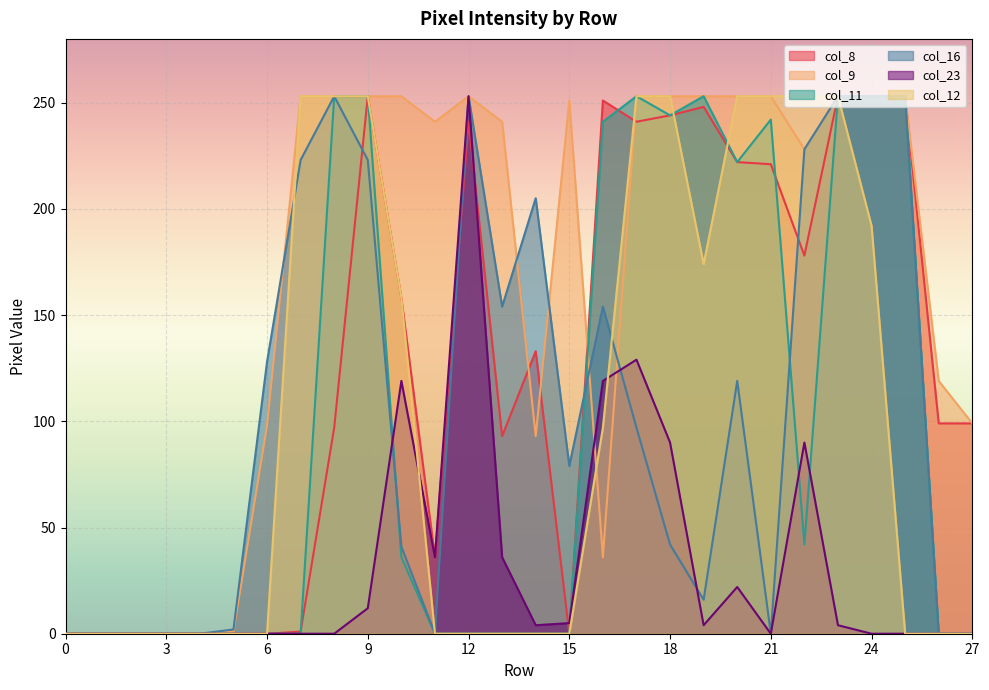

What is the value of the col_8 point at the 25th from the left?

253